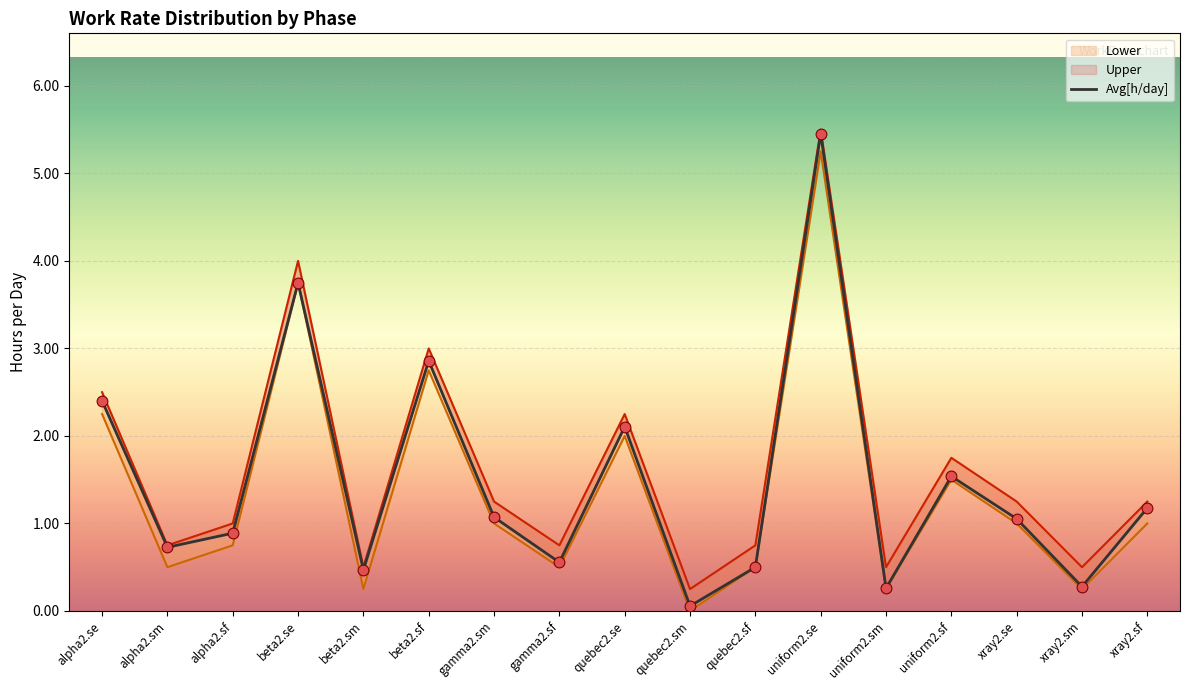

At which category is the sum across all series the highest?

uniform2.se